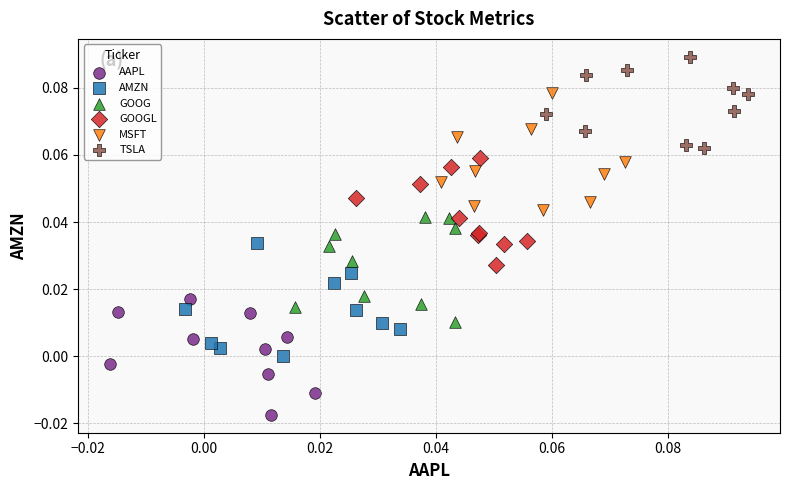

Which series contains the lowest Y value?

AAPL